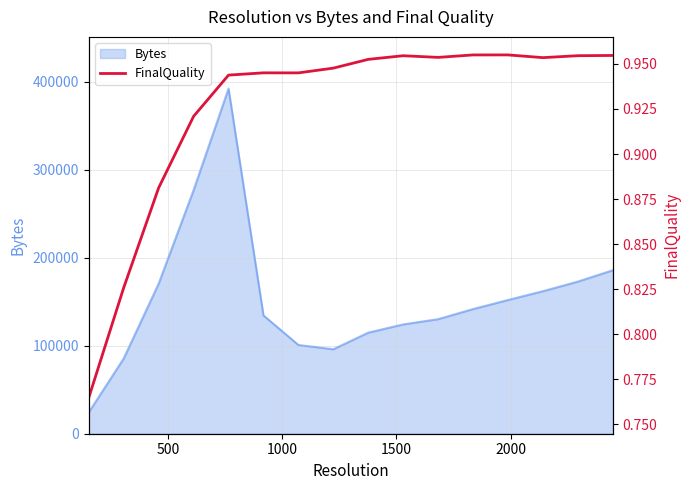

What is the sum of all values?

14.8